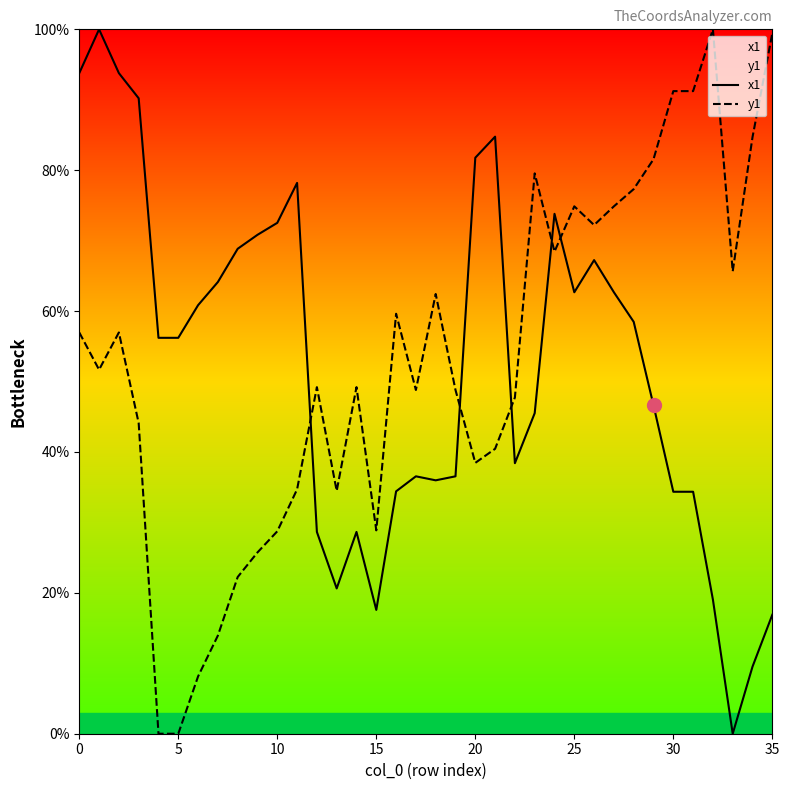

What is the label of the 2nd point from the right?

34